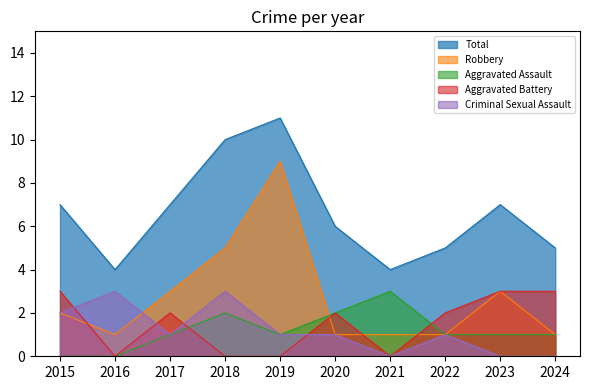

How many values in the Robbery series are below 2?

5